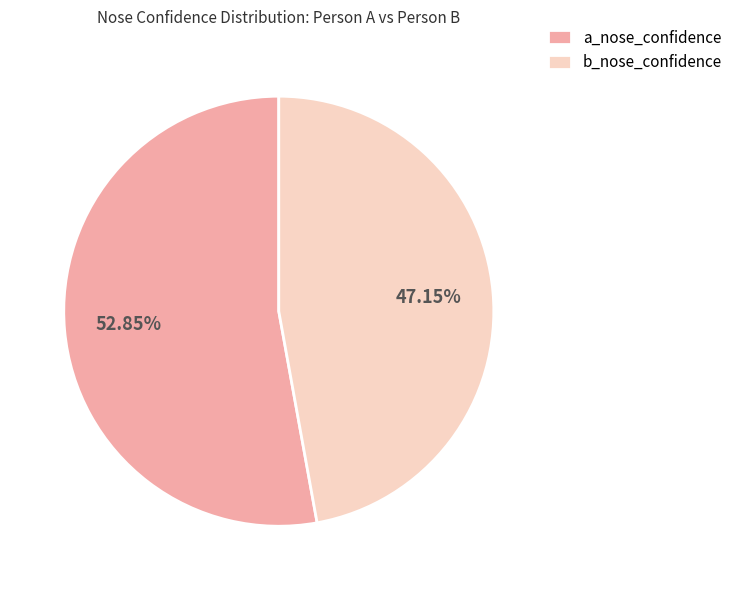

Do a_nose_confidence and b_nose_confidence together represent more than half of the pie?

Yes